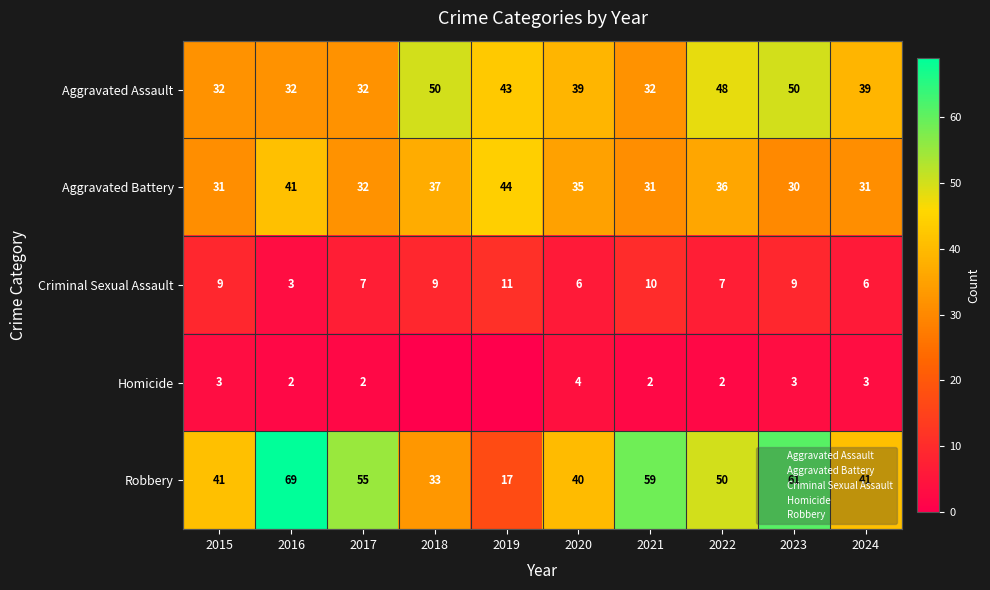

How many values in the Aggravated Assault series exceed 39?

4